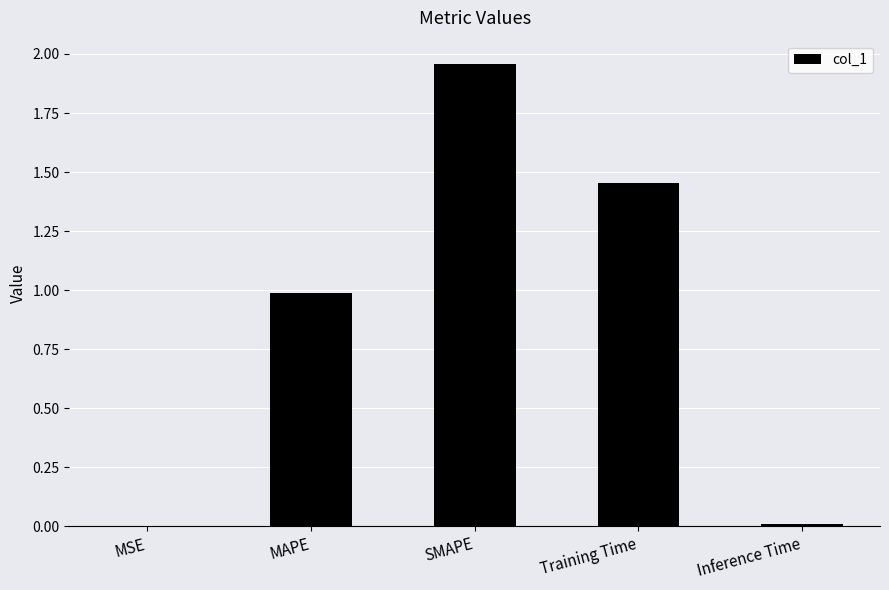

What is the sum of all values?

4.4